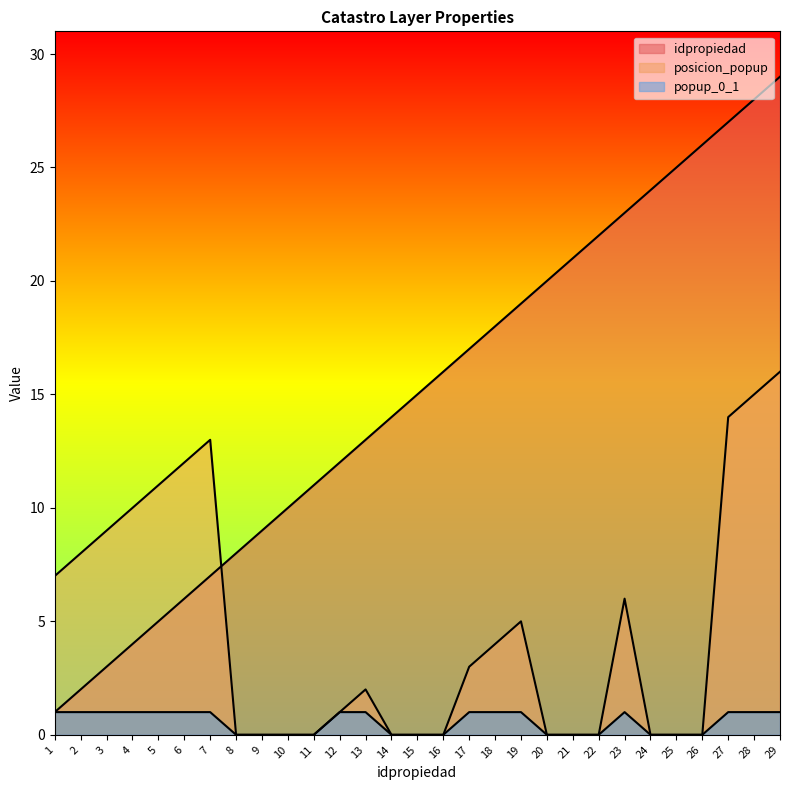

Reading left to right, list all the values displayed in this chart.

idpropiedad: 1	2	3	4	5	6	7	8	9	10	11	12	13	14	15	16	17	18	19	20	21	22	23	24	25	26	27	28	29
posicion_popup: 7	8	9	10	11	12	13	0	0	0	0	1	2	0	0	0	3	4	5	0	0	0	6	0	0	0	14	15	16
popup_0_1: 1	1	1	1	1	1	1	0	0	0	0	1	1	0	0	0	1	1	1	0	0	0	1	0	0	0	1	1	1